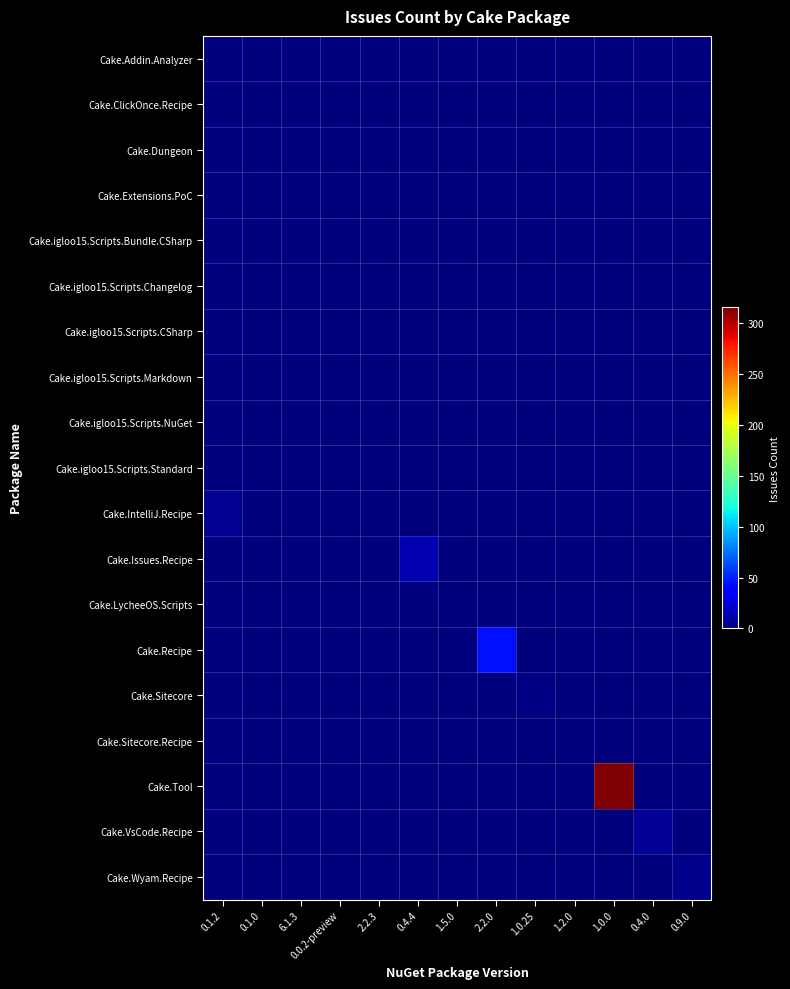

Which series has the largest total across all categories?

Cake.Tool